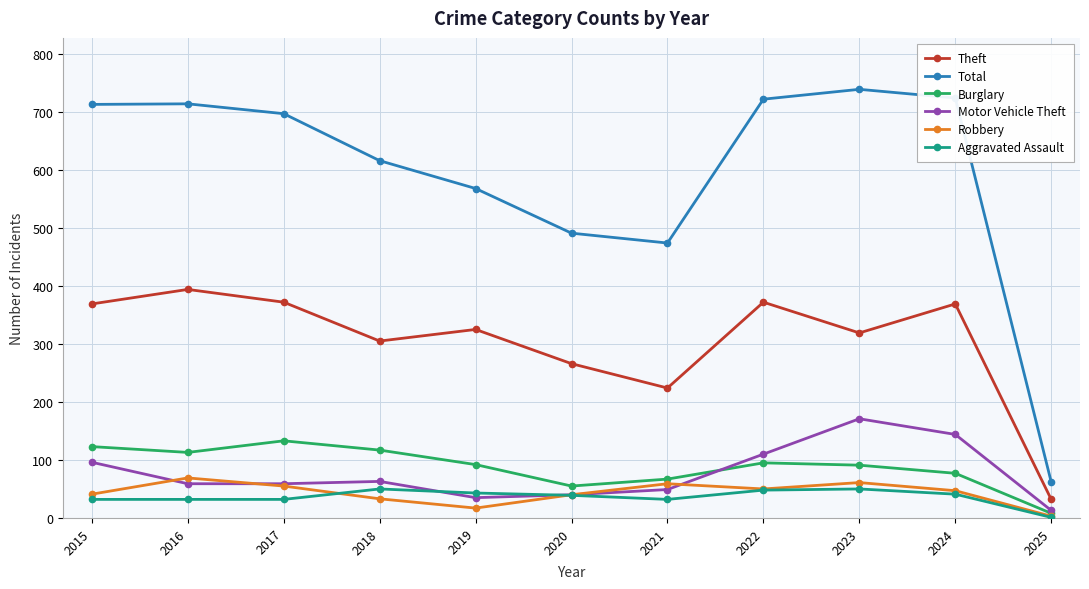

True or false: Theft and Burglary cross at least once.

False